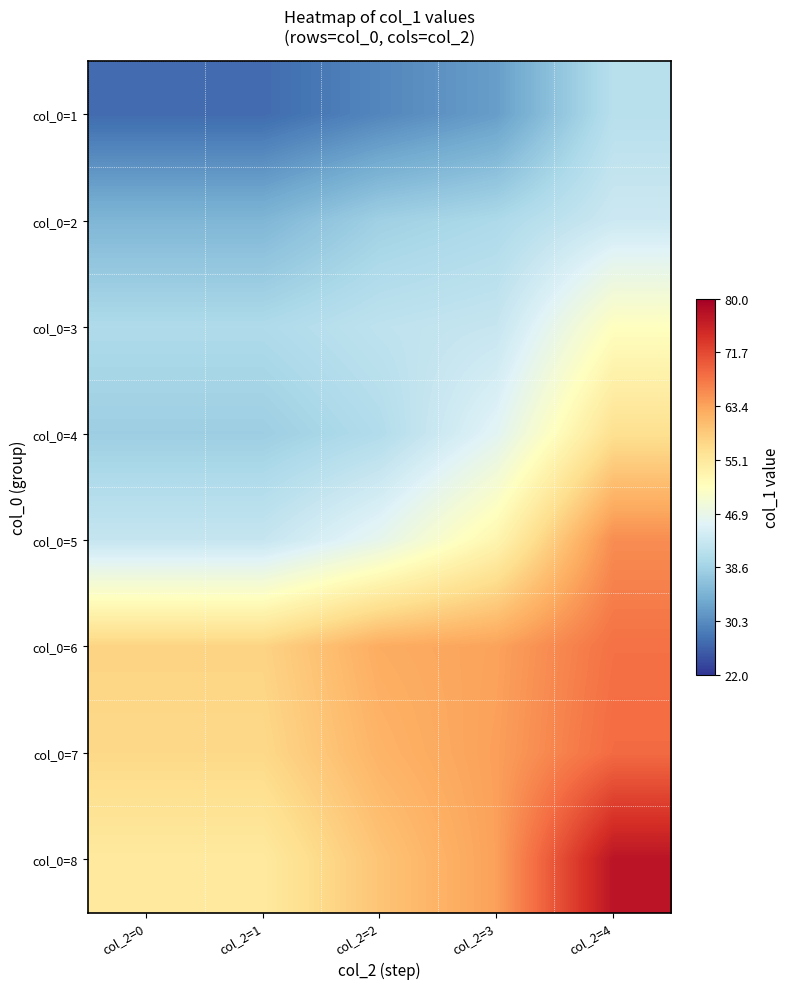

What is the spread (max minus min) of values at col_2=4?

36.5